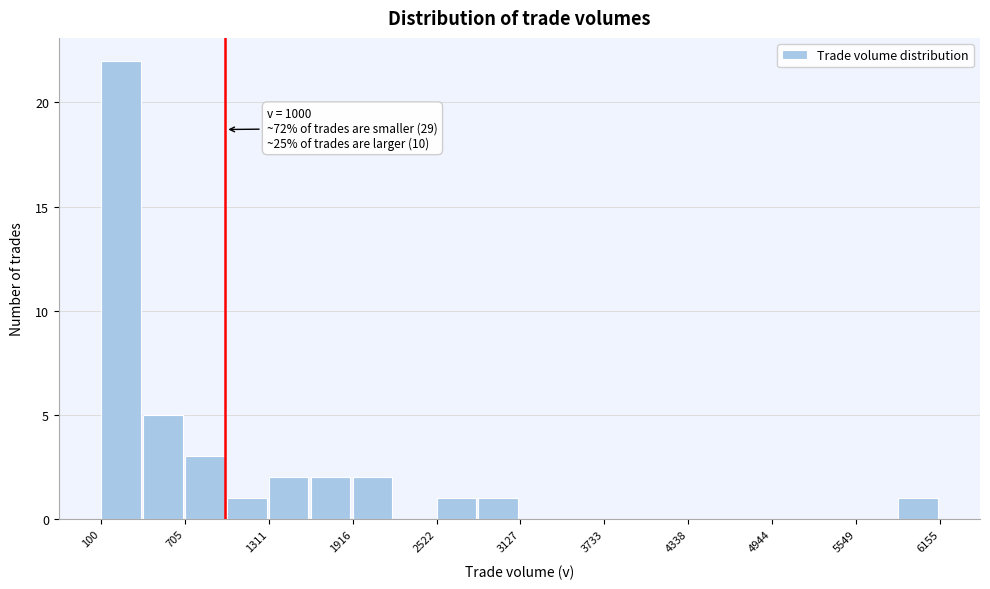

Around what value on the x-axis is the tallest bar? Give the approximate position of its centre, as read against the axis.

200